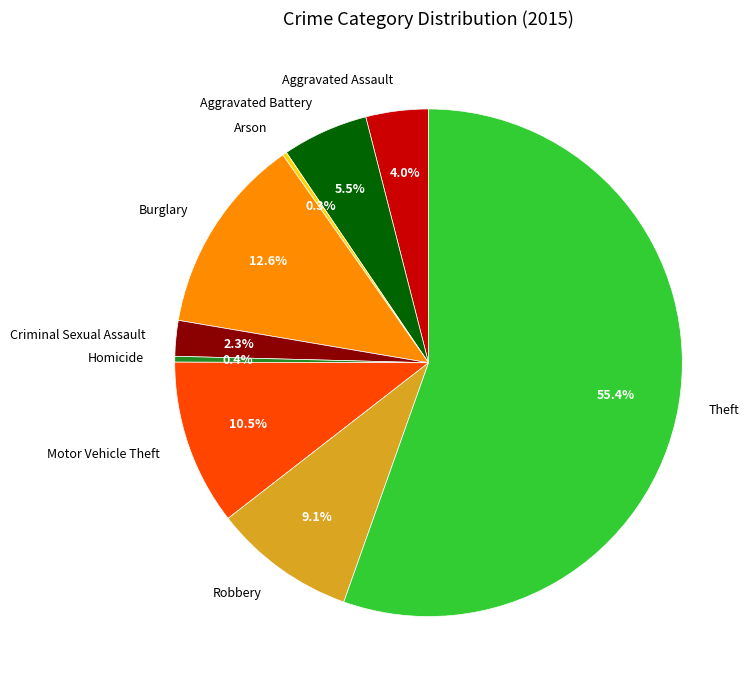

Which category has the biggest portion of the pie?

Theft